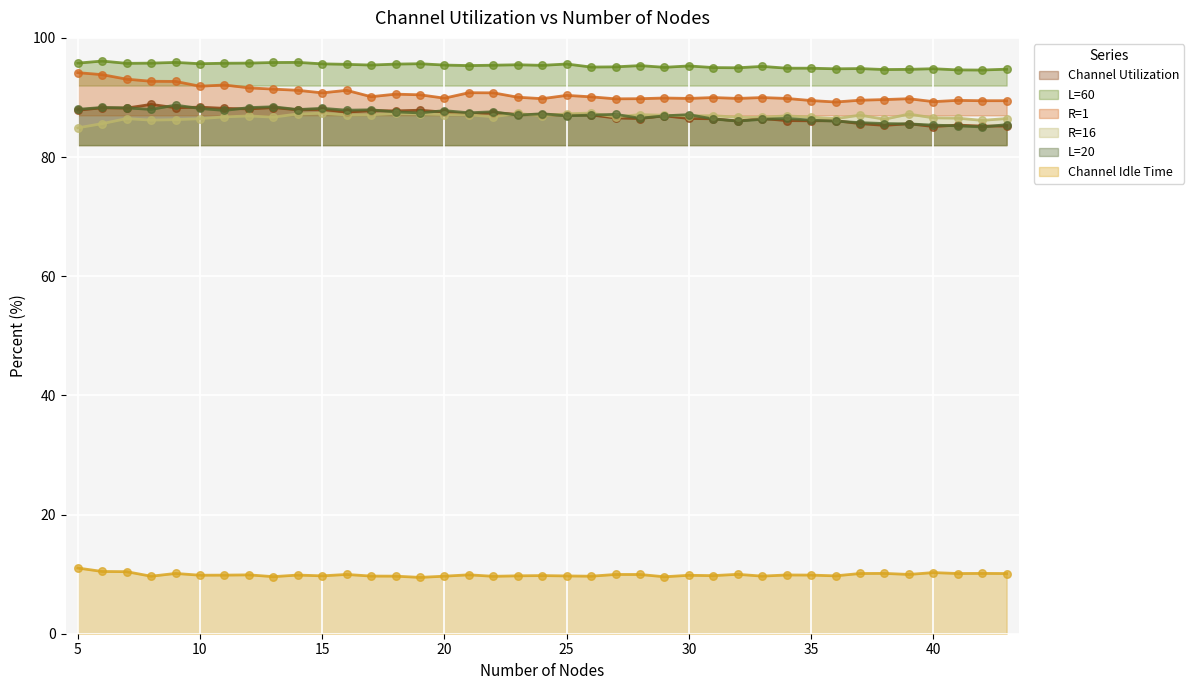

At which category is the sum across all series the highest?

6